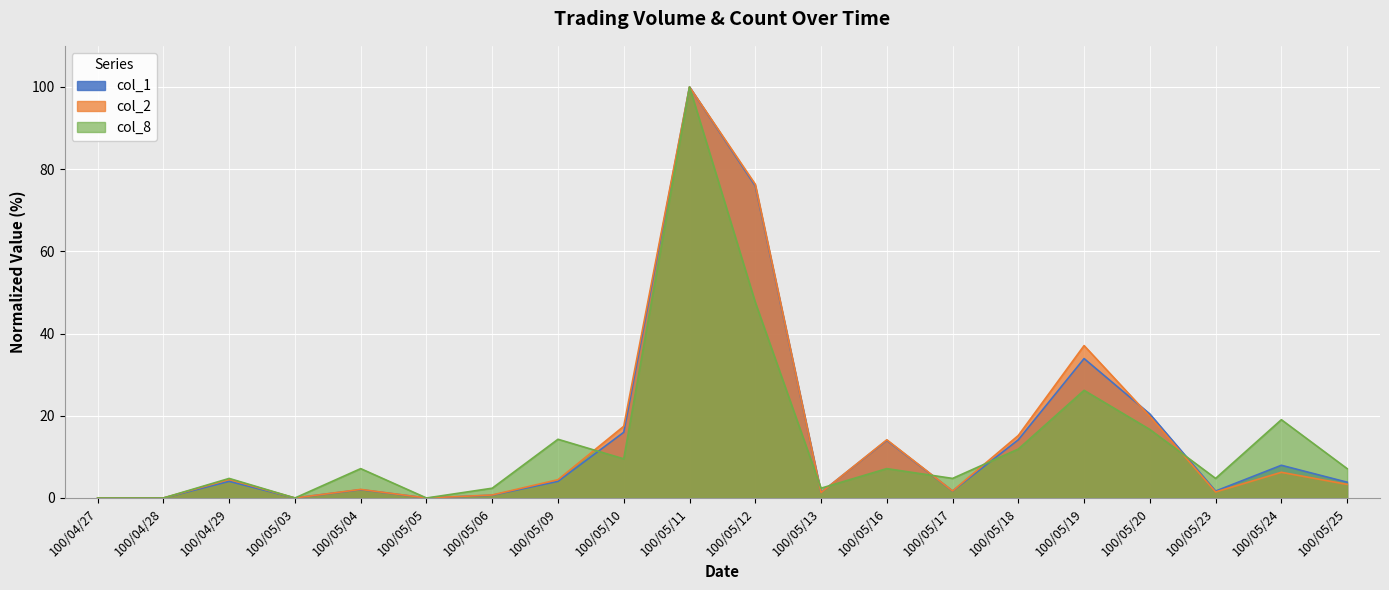

How many times do col_8 and col_2 cross each other?

6